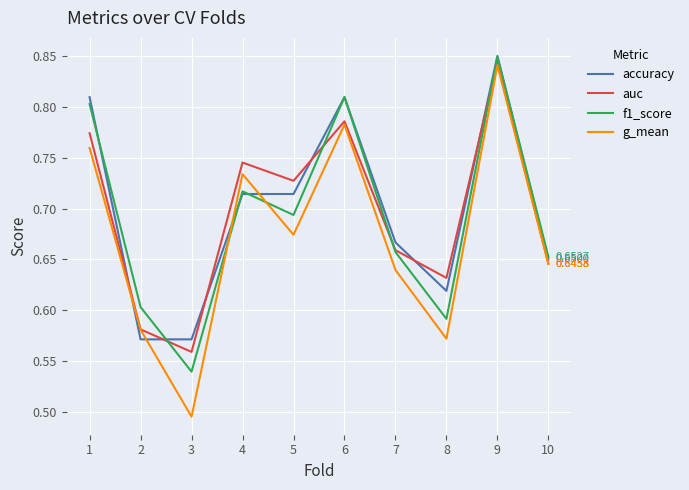

How many categories are shown in the chart?

10